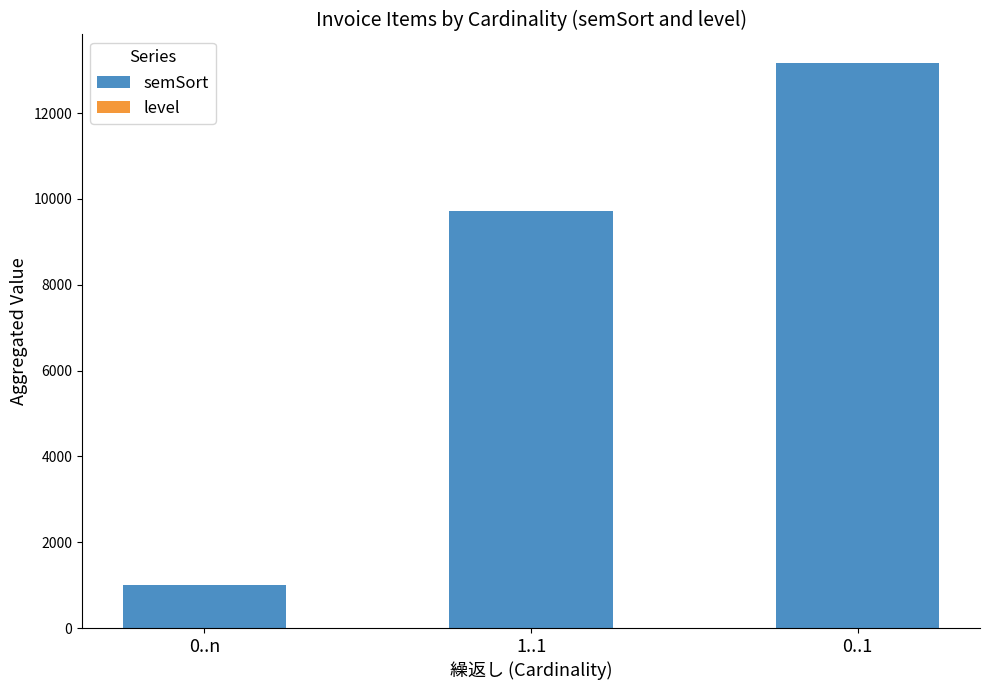

What is the sum of all semSort values?

23880